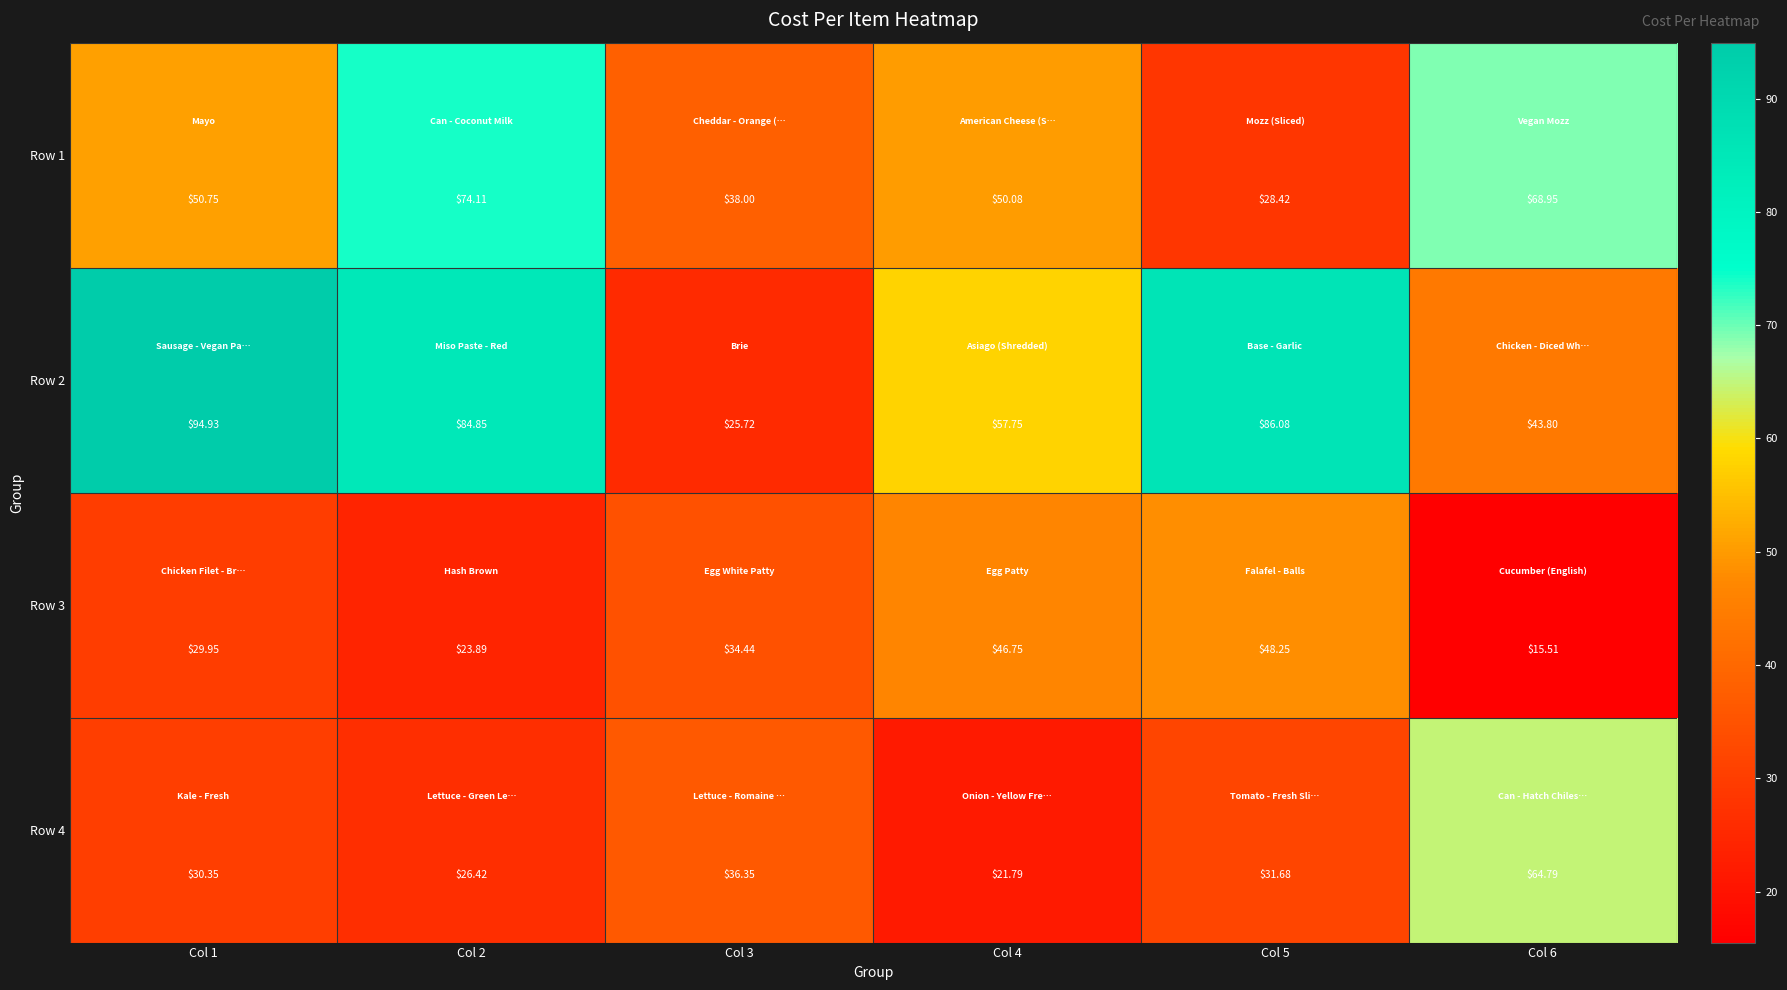

Between Col 3 and Col 4, which series saw the biggest shift?

Row 2